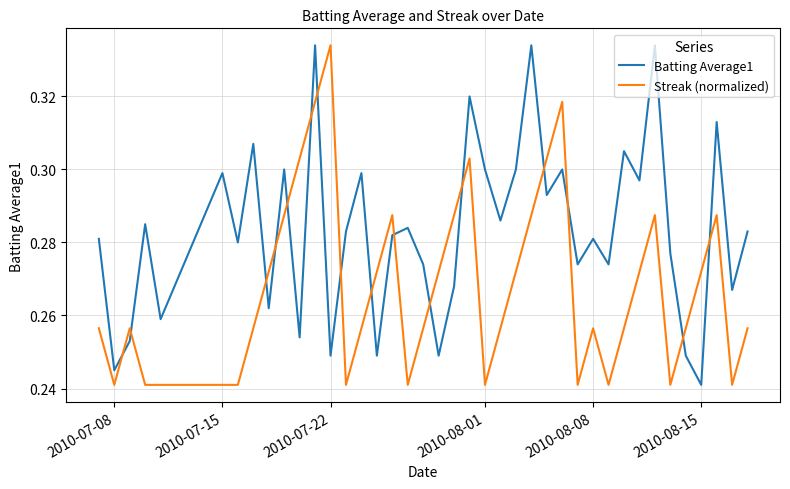

List the series in order of their overall mean, lowest first.

Streak (normalized), Batting Average1